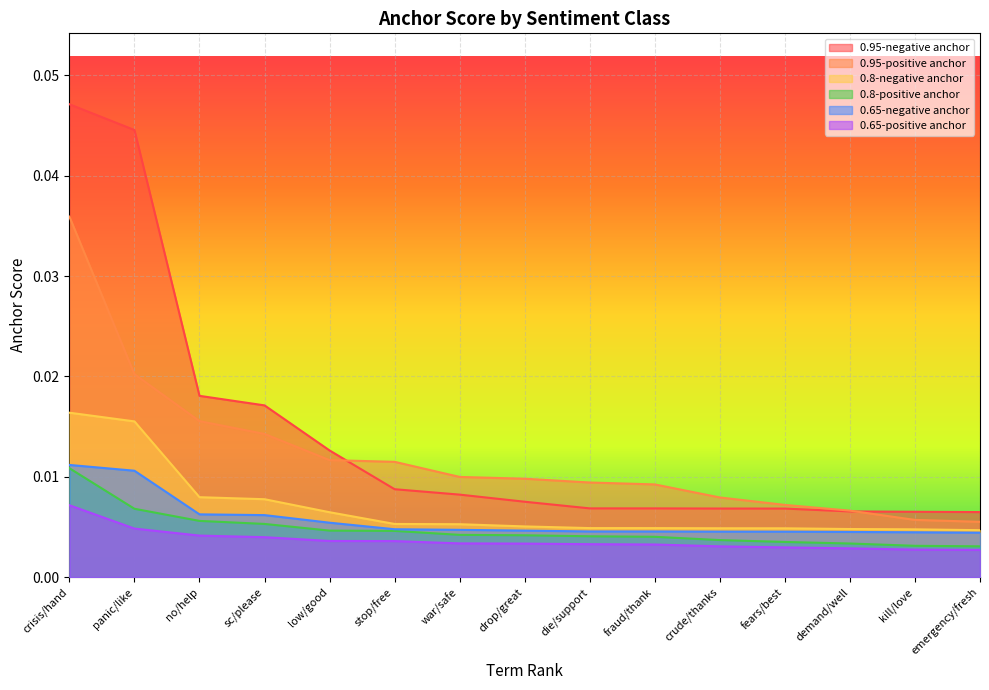

True or false: 0.95-negative anchor has more than 2 points higher than both neighbors.

False